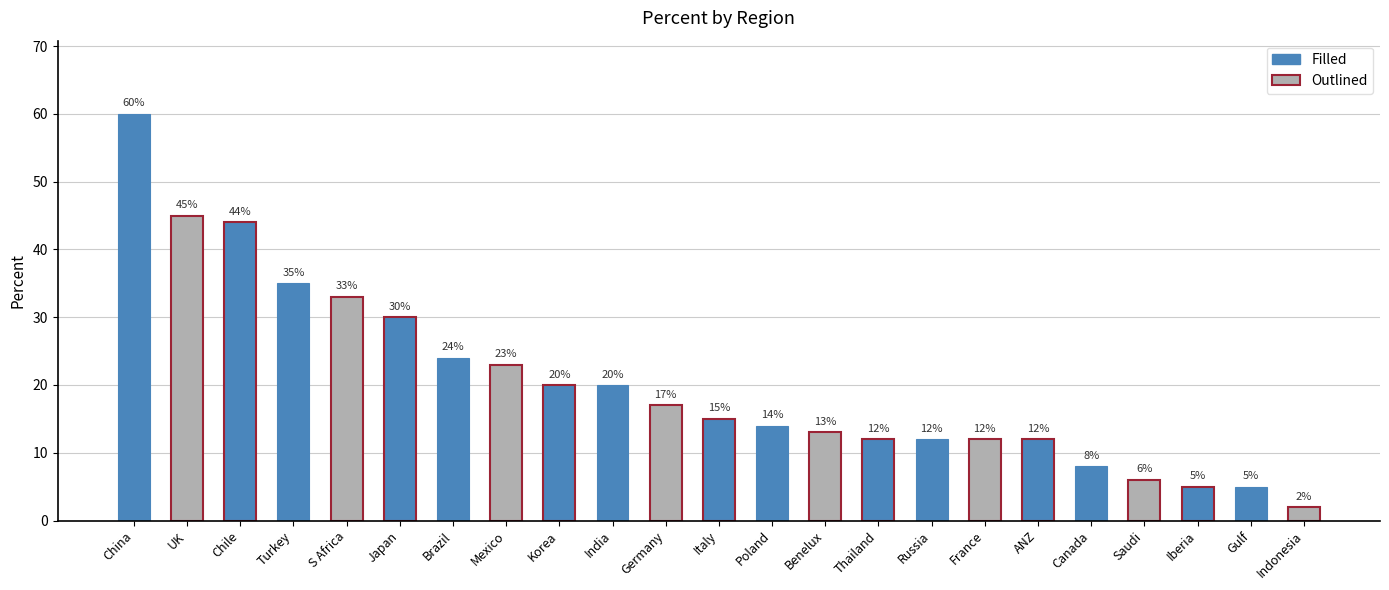

Where does the data first go above 15?

China